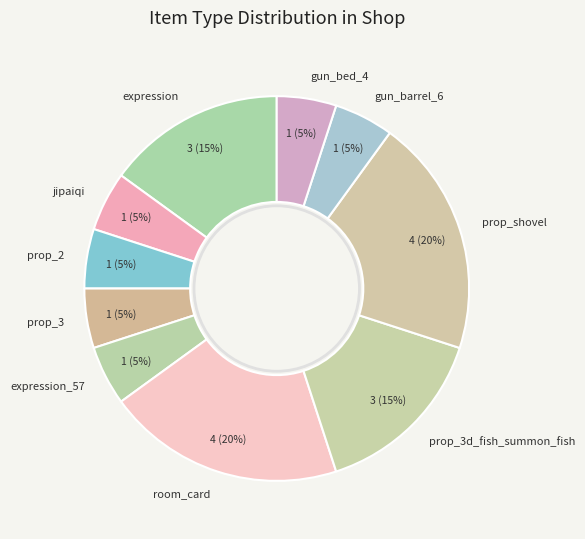

True or false: gun_barrel_6 accounts for 1% of the total.

False